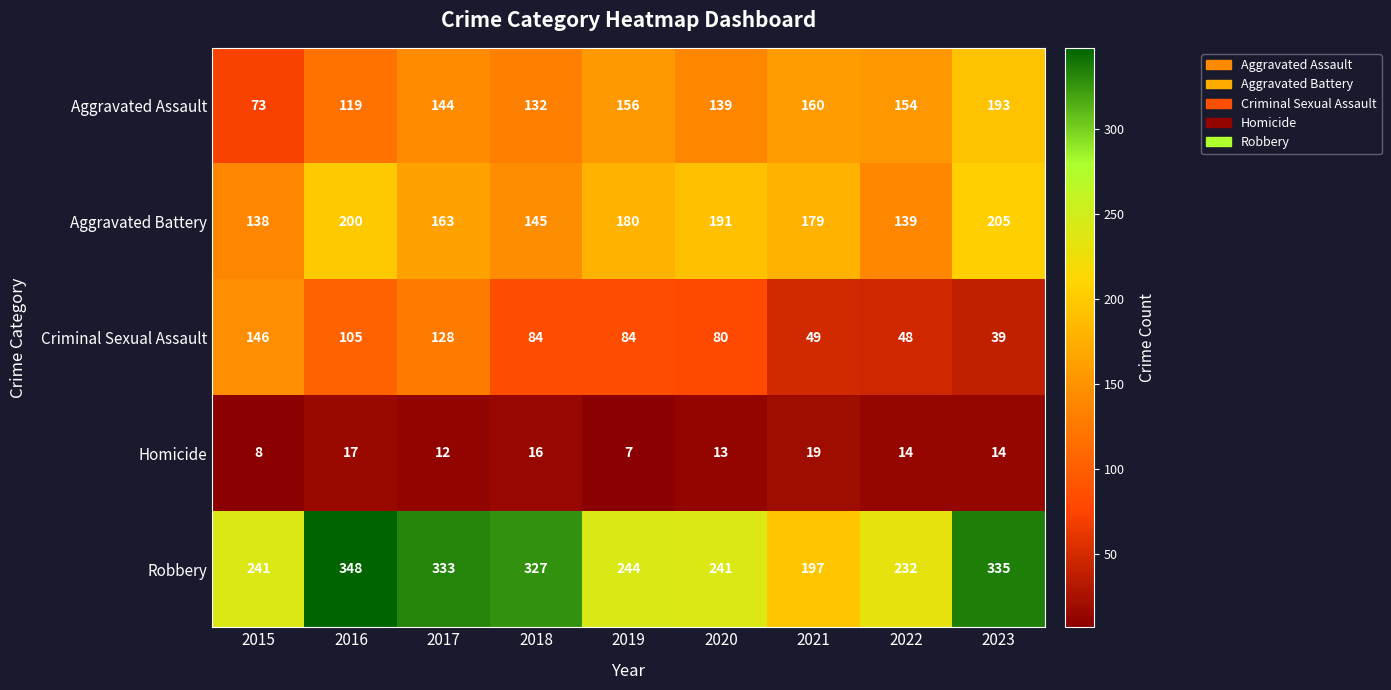

Which series changed the most between 2019 and 2021?

Robbery